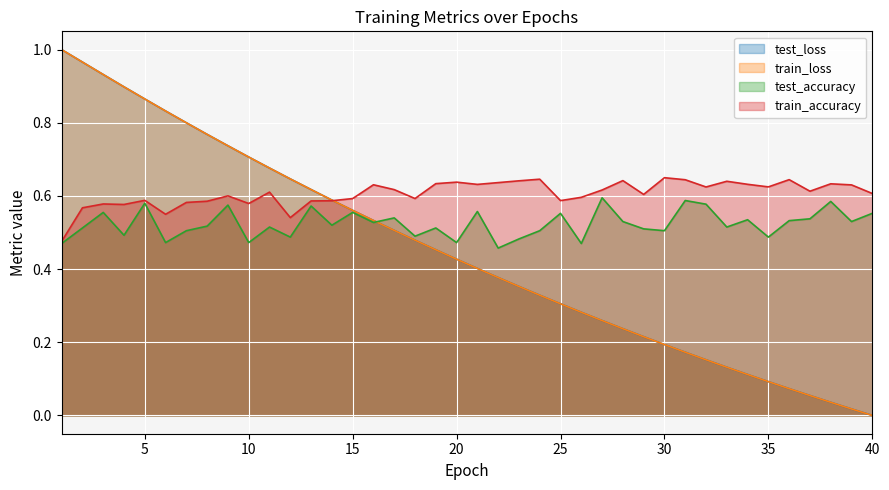

What is the sum of the train_loss values at 12 and 28?

0.9